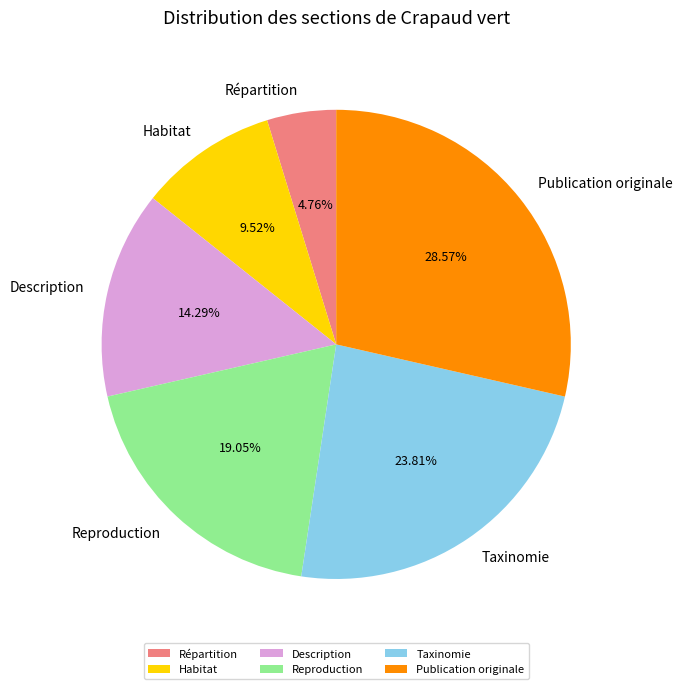

True or false: Reproduction accounts for 19% of the total.

True